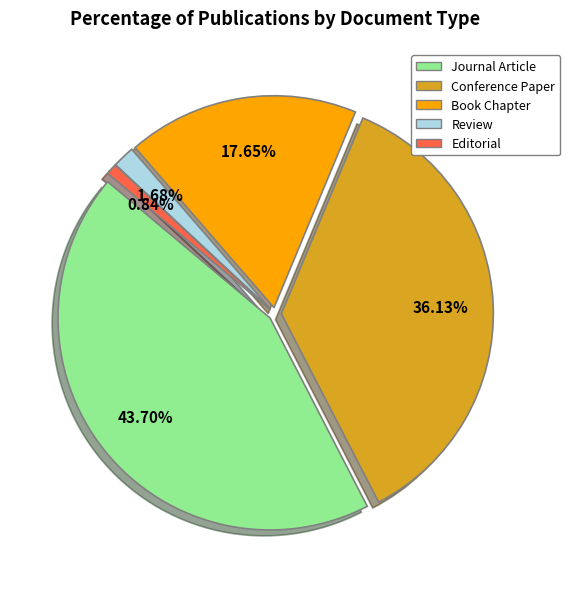

What percentage is the Review slice, to the nearest percent?

2%